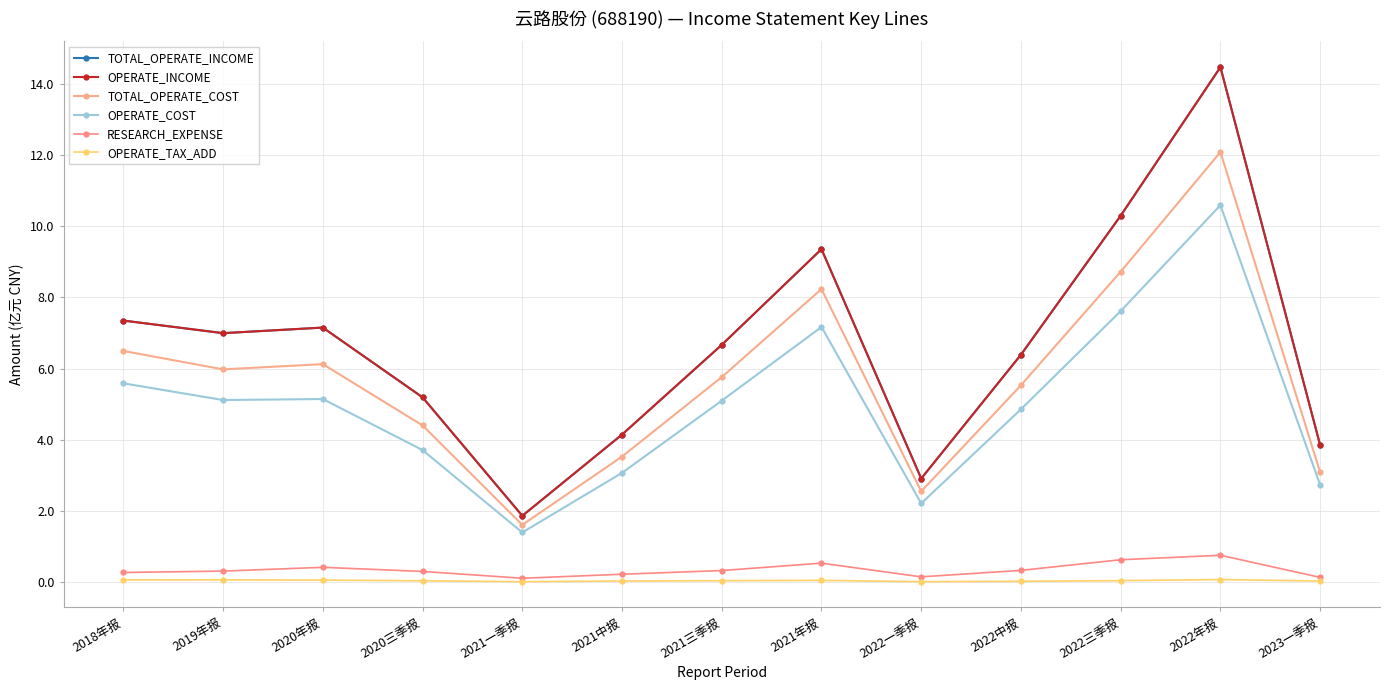

True or false: OPERATE_INCOME and RESEARCH_EXPENSE intersect in this chart.

False